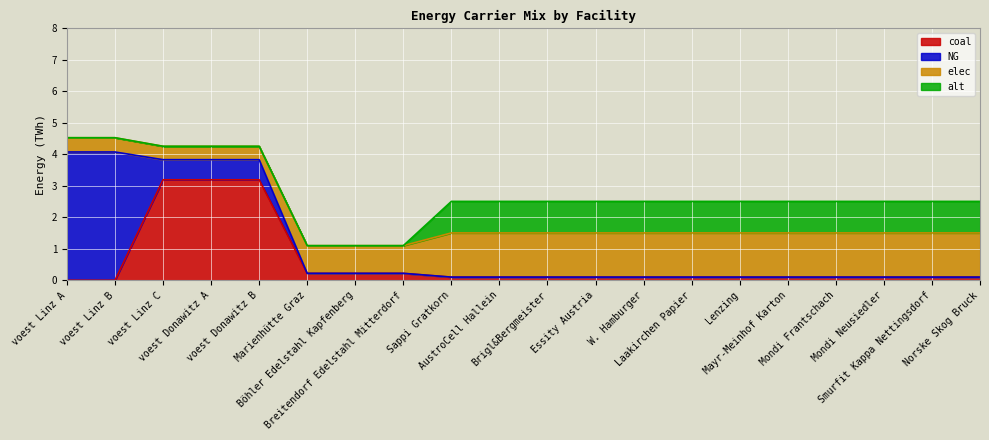

At how many categories does at least one series exceed 0?

20